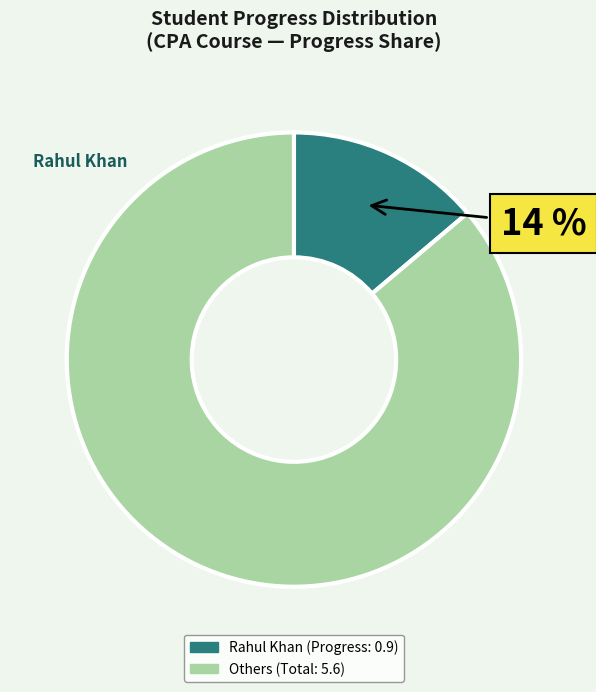

Is there any slice that represents more than half of the pie?

Yes